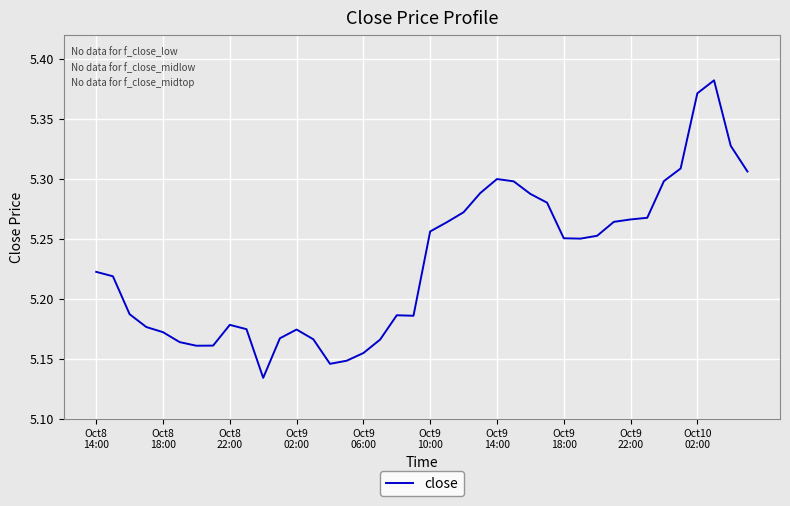

How many points are lower than both their immediate neighbors (excluding endpoints)?

5